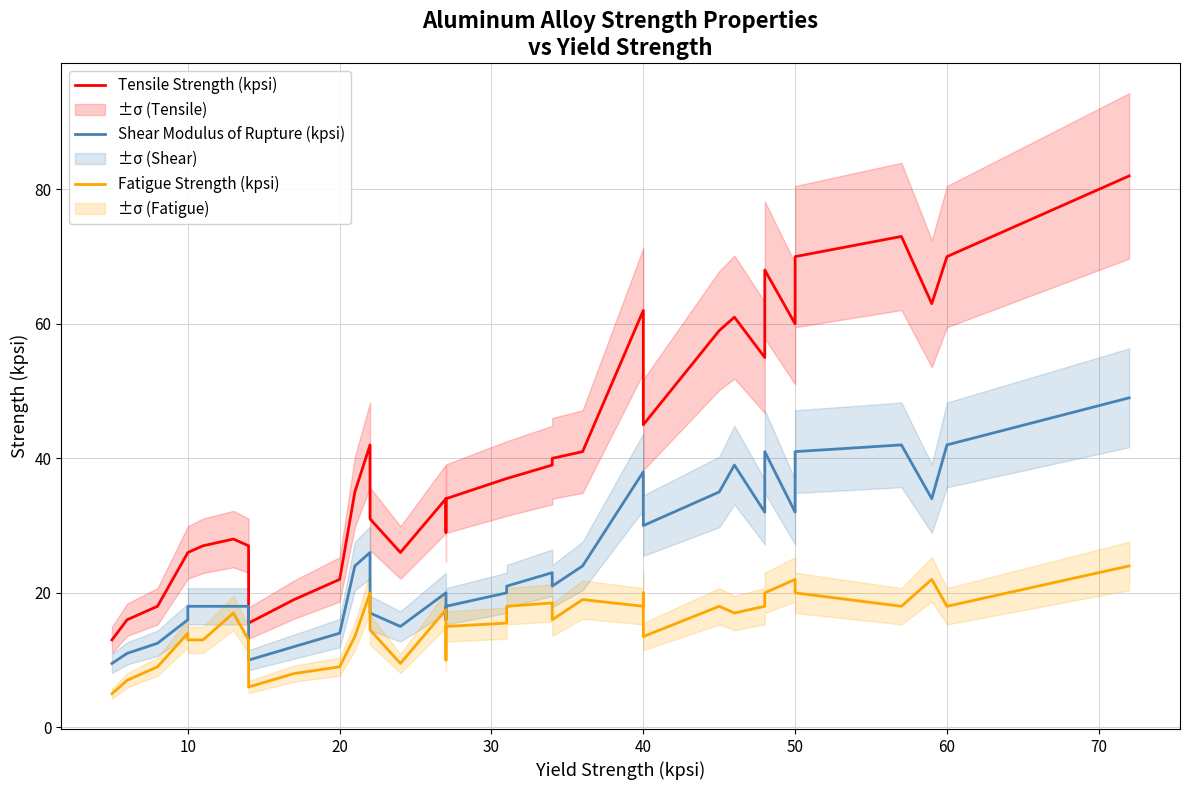

What is the difference between the second highest and minimum values in the Tensile Strength (kpsi) series?

60.0